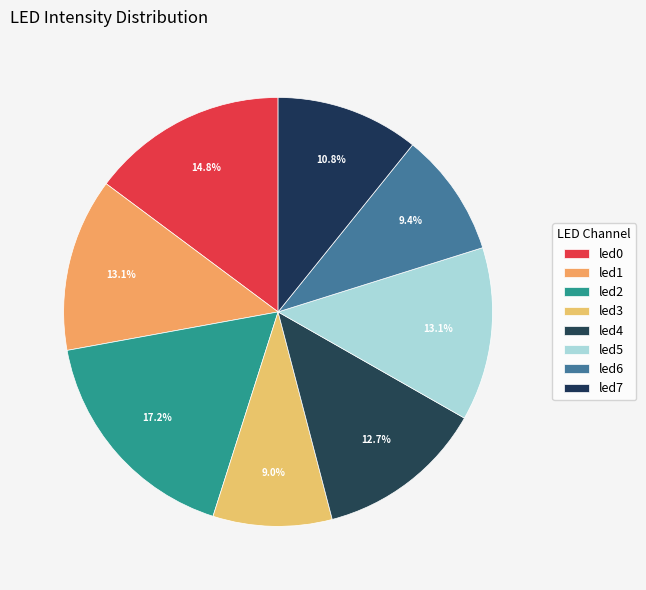

How many segments does this pie chart have?

8